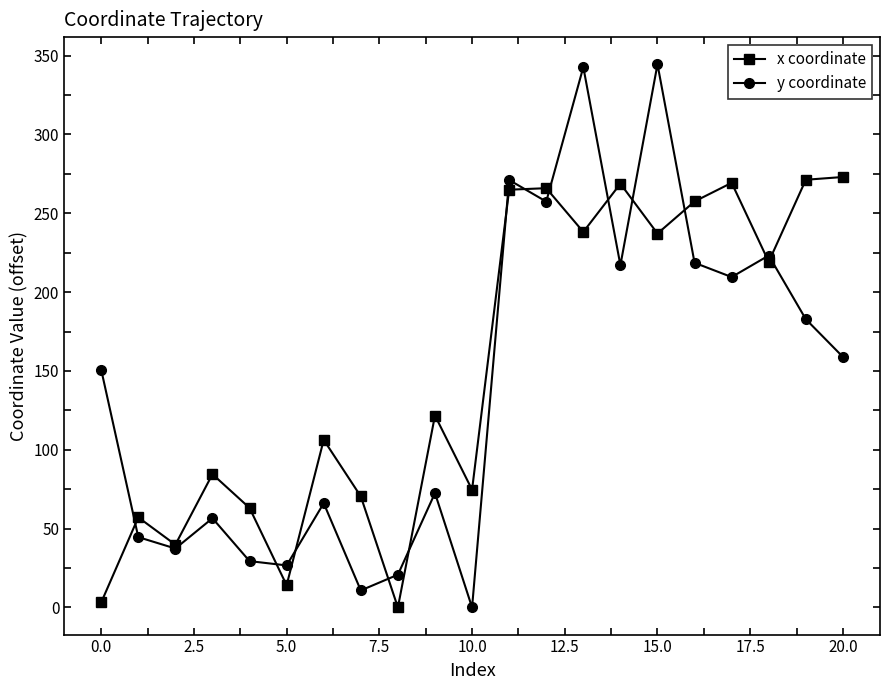

Rank the series by their maximum value, from lowest to highest.

x coordinate, y coordinate